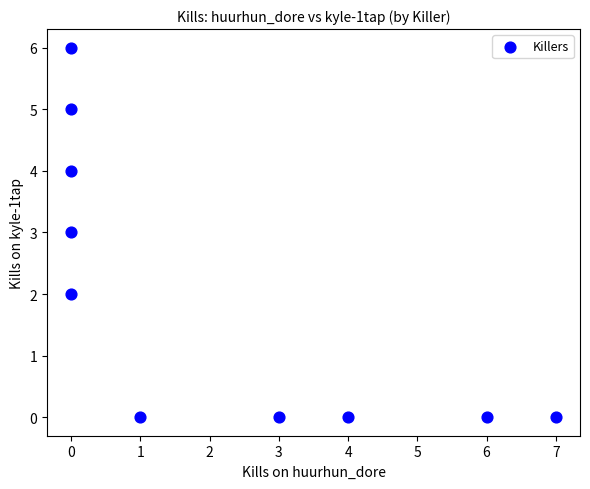

What is the range of X values (max minus min)?

7